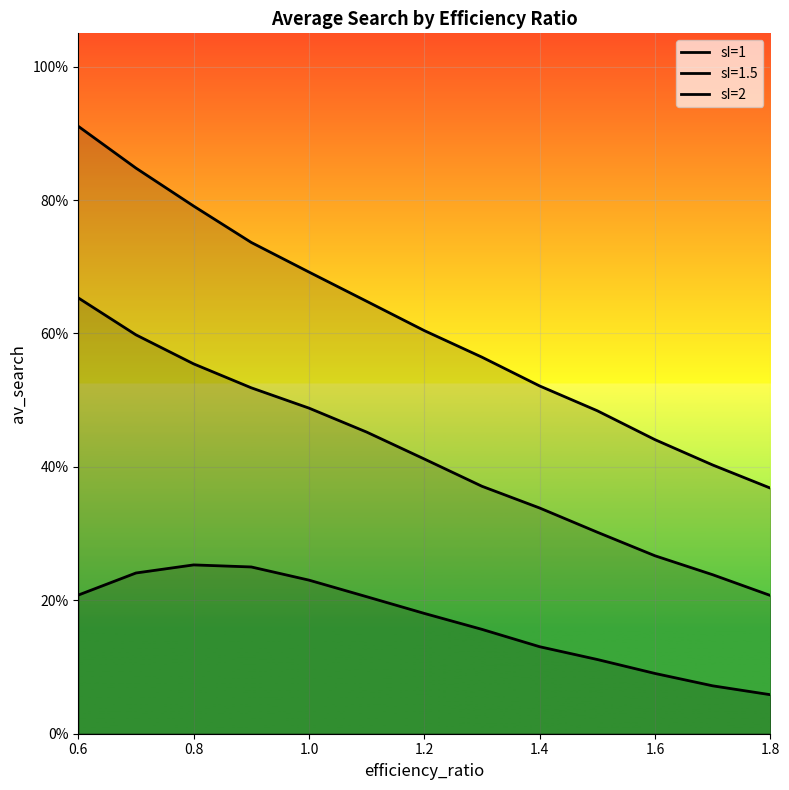

Does the chart display data point markers on the line(s)?

No